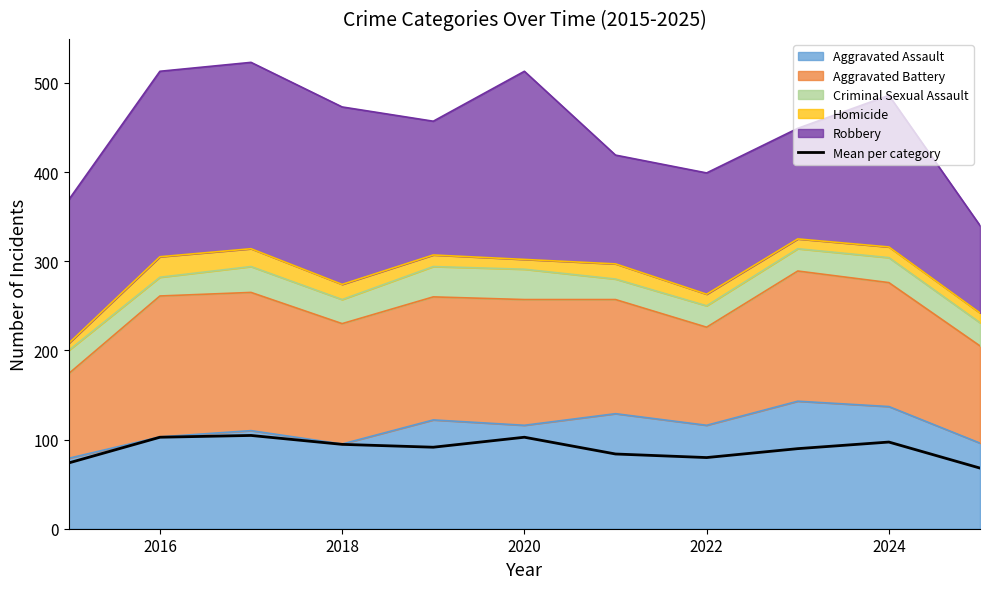

At which label does the data first exceed 91?

2016